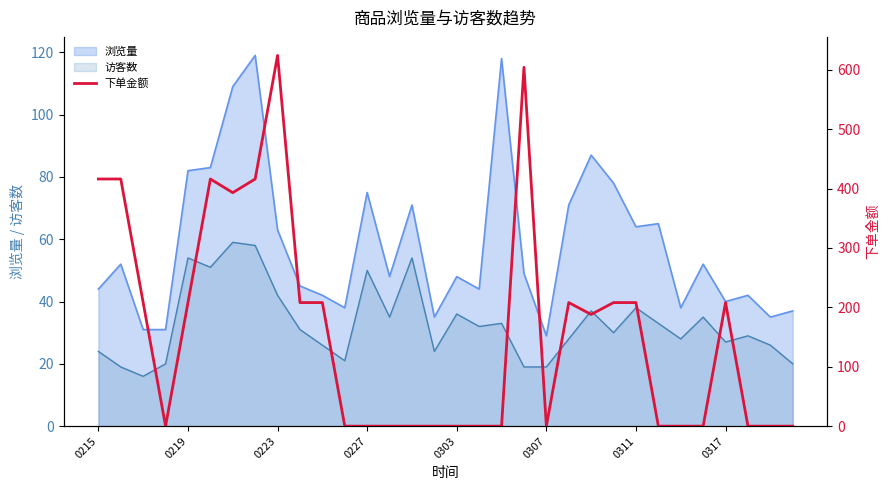

What is the maximum value shown in the chart?

624